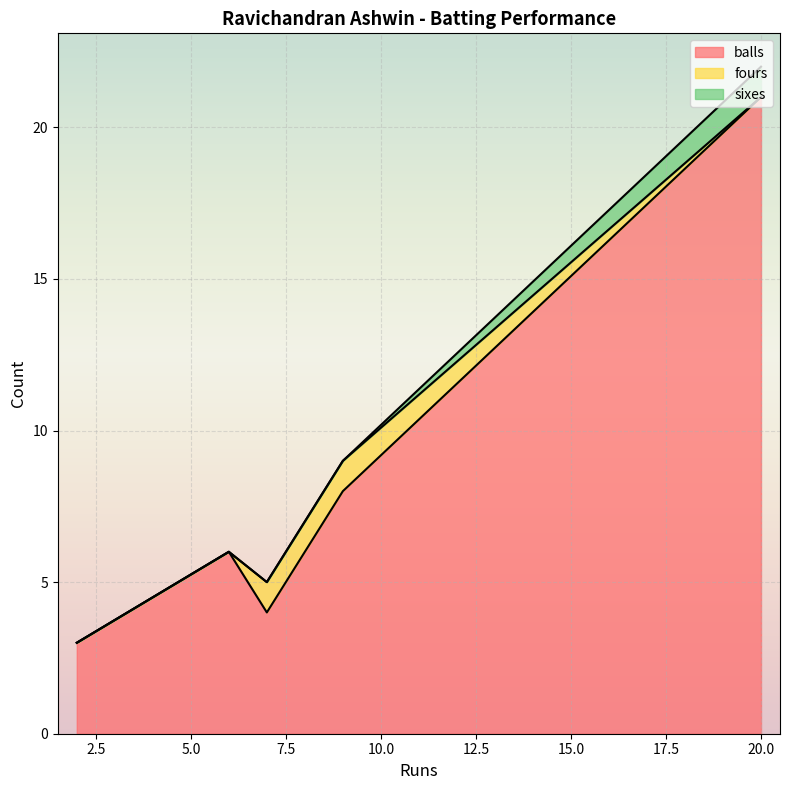

Reading right to left, extract all data points from this chart.

balls: 6=6	2=3	20=21	7=4	9=8
fours: 6=0	2=0	20=0	7=1	9=1
sixes: 6=0	2=0	20=1	7=0	9=0